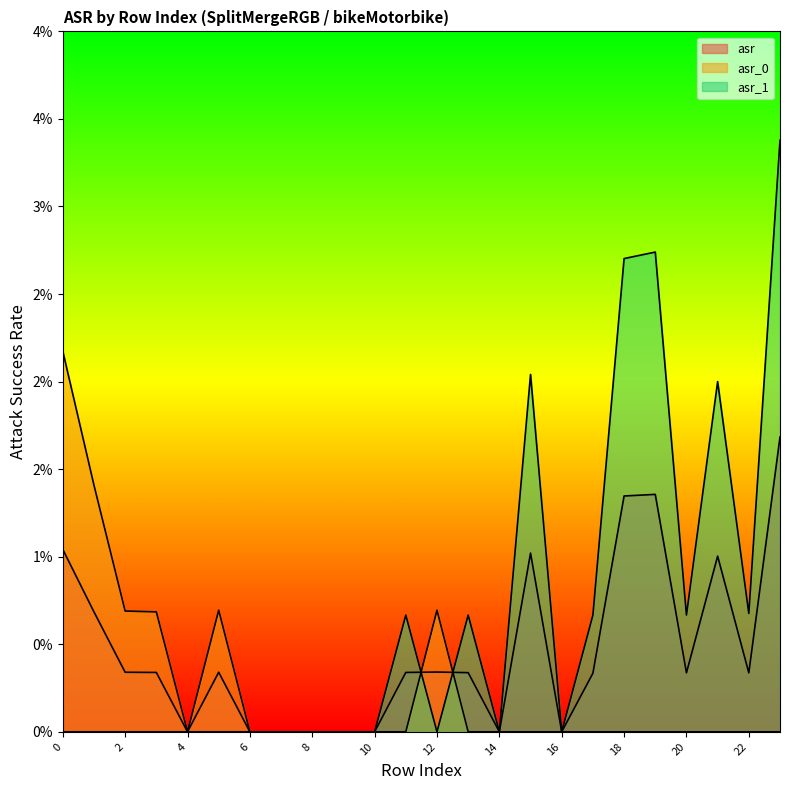

The asr_0 series shows 0.0 at 13. True or false?

True